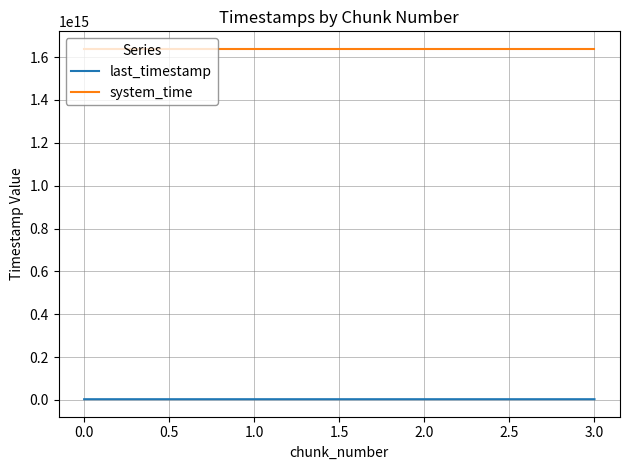

How many values in the last_timestamp series exceed 3259765472738?

1